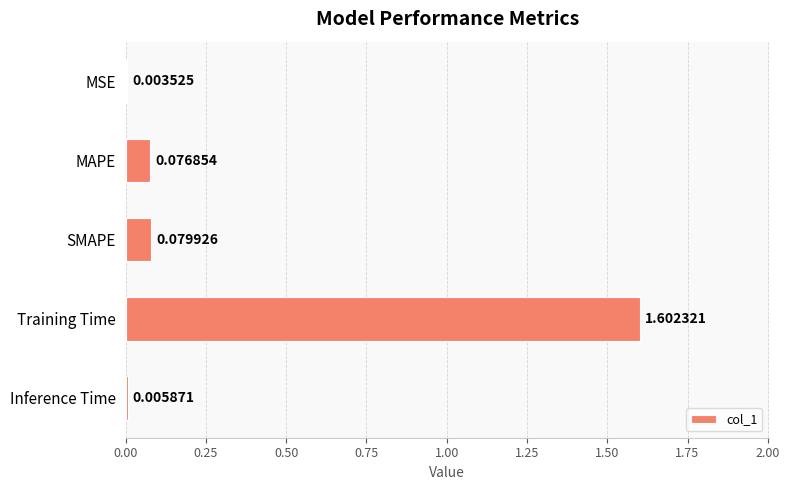

What is the change in value from SMAPE to Training Time?

+1.5